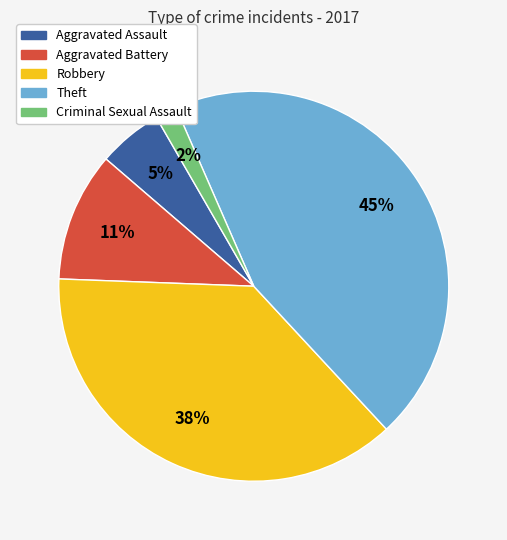

Is there a majority slice in this chart?

No